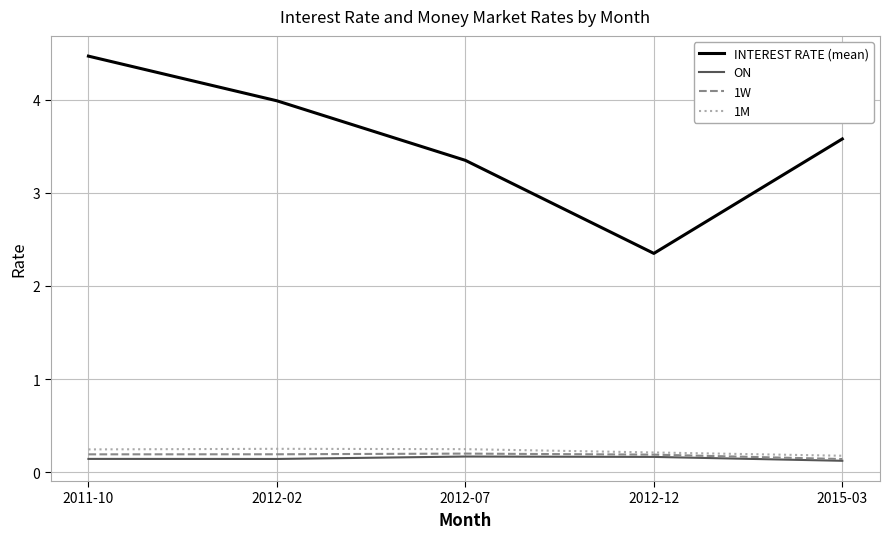

True or false: INTEREST RATE (mean) has more than 0 interior local peaks.

False